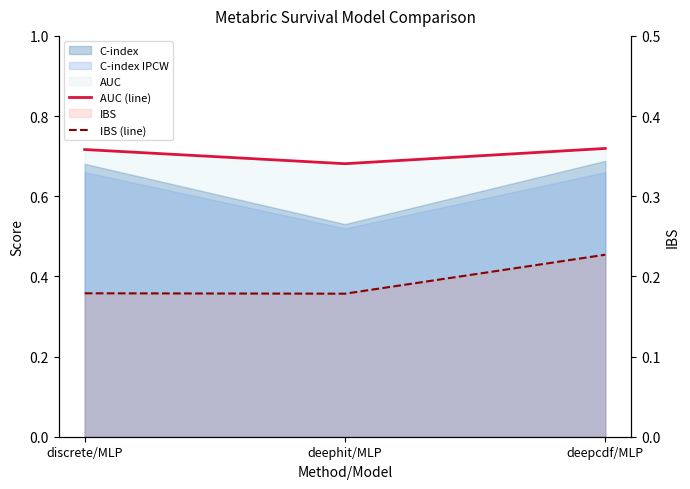

What position from the left is deephit/MLP?

2